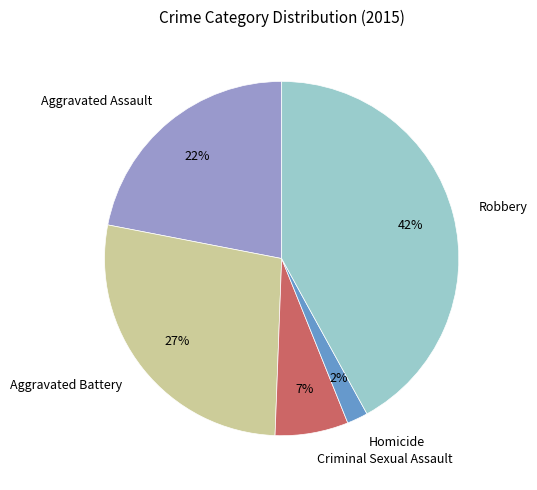

Which category has the biggest portion of the pie?

Robbery